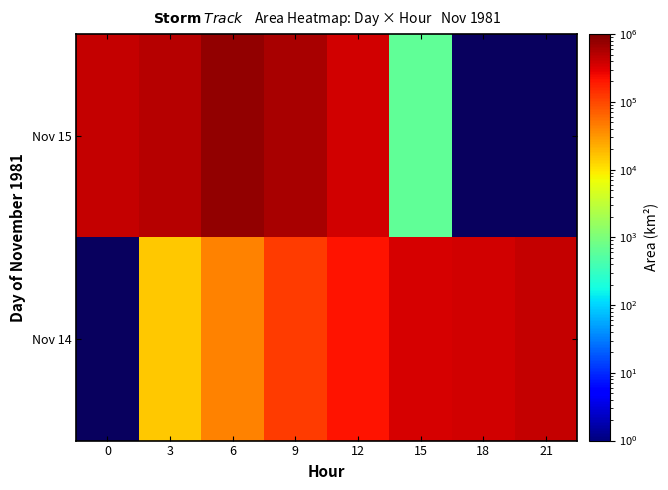

List the series in order of their overall mean, highest first.

Nov 14, Nov 15